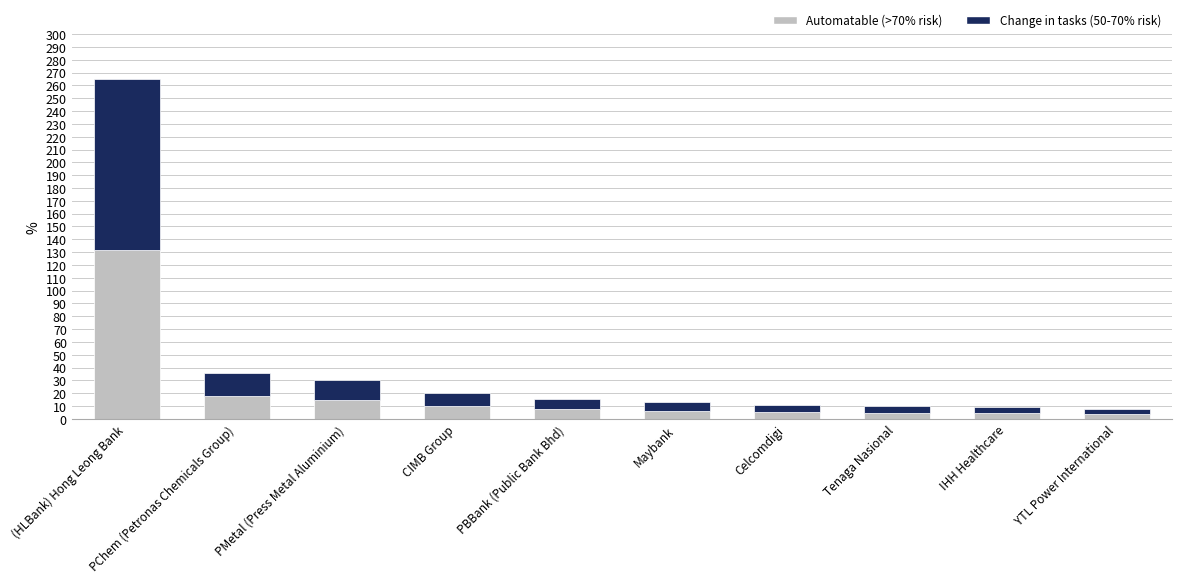

What is the difference between the second highest and second lowest values in the Automatable (>70% risk) series?

13.0